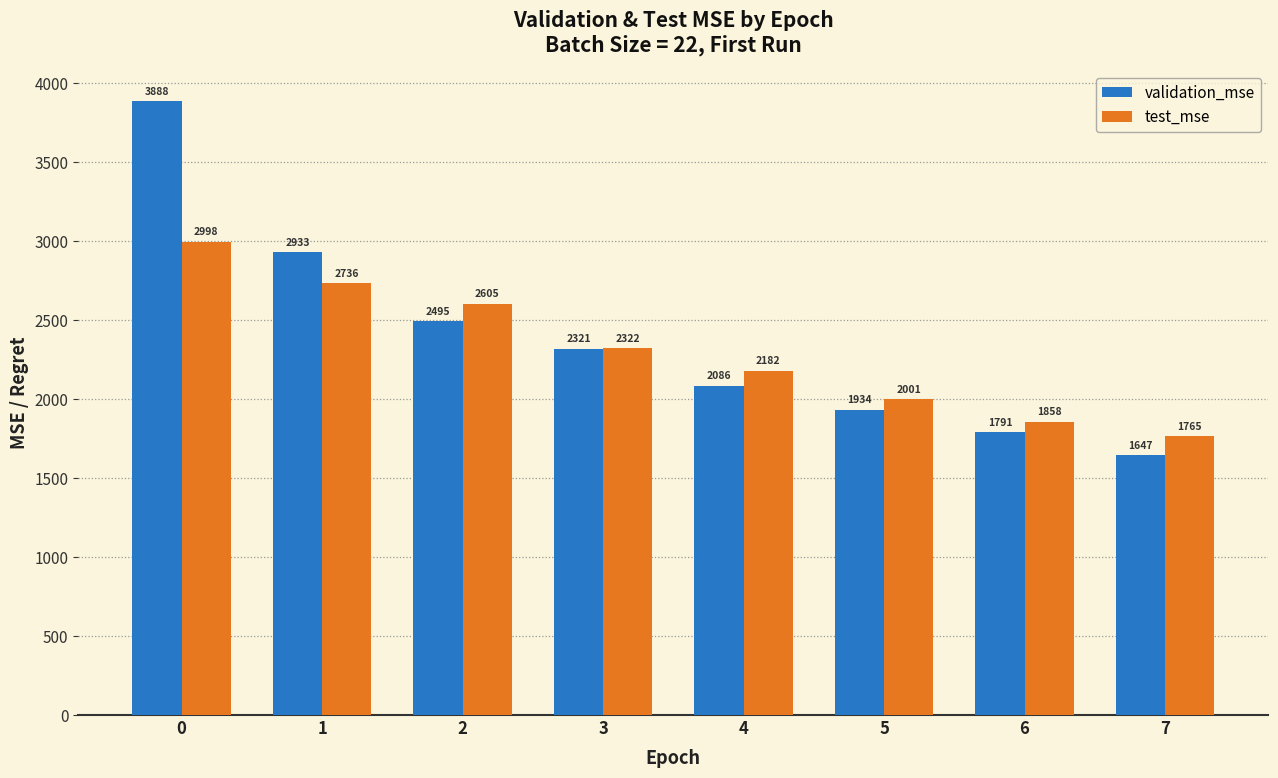

Where is test_mse nearest to the value 2381?

3